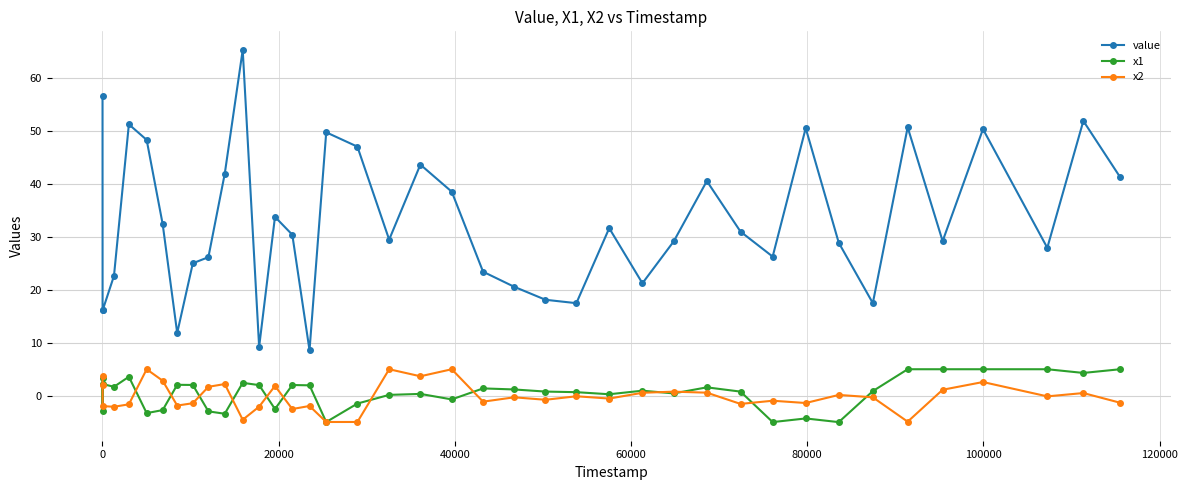

Which series has the largest range (max minus min)?

value